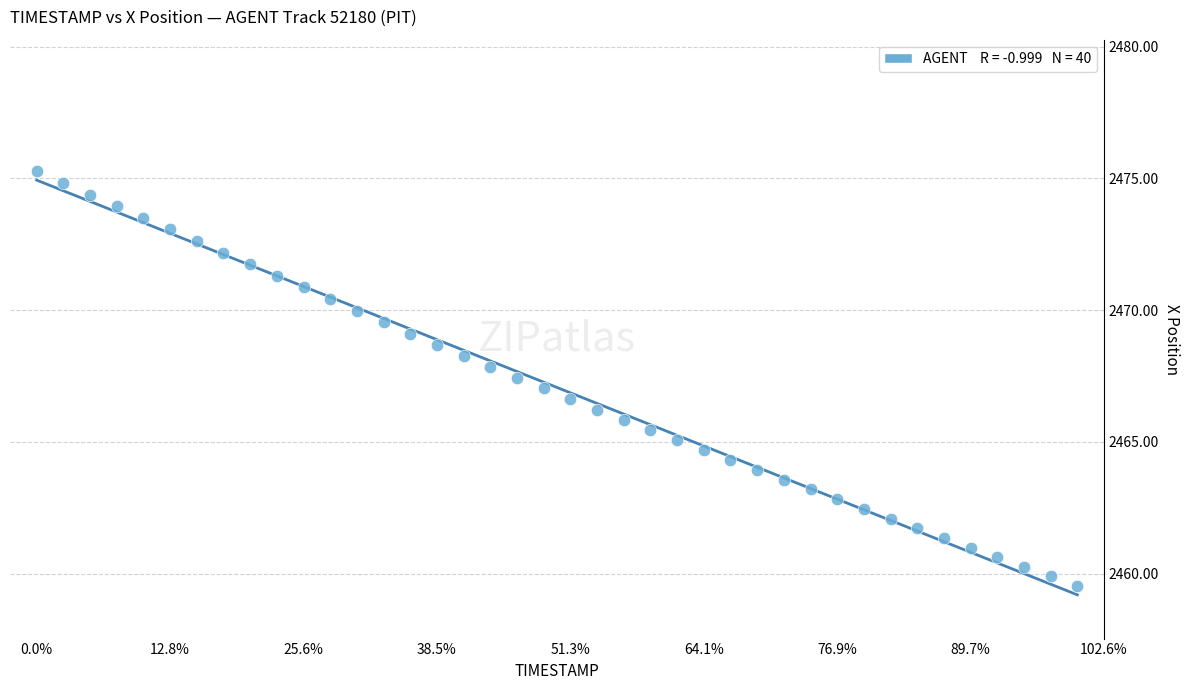

What is the range of Y values (max minus min)?

15.7